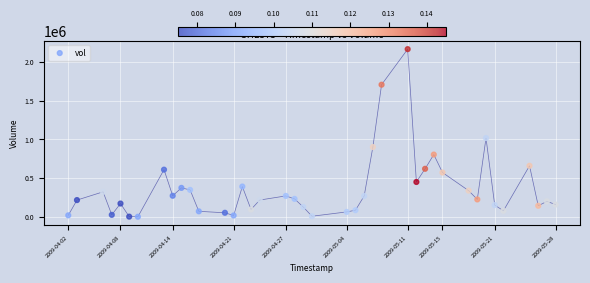

What Y value in the scatter plot is closest to 1082538?

1016588